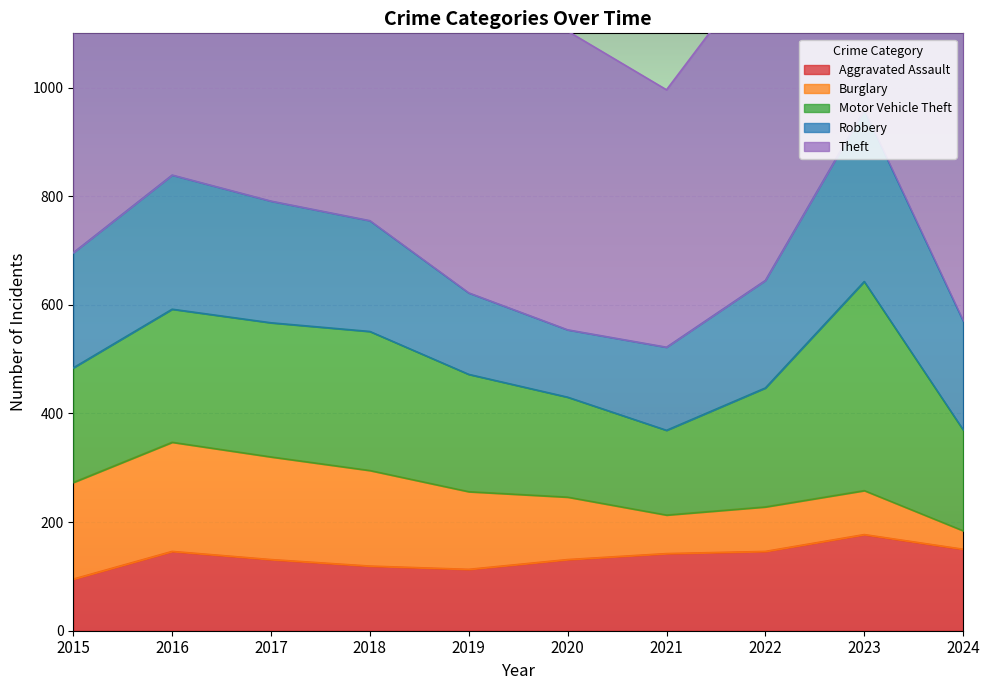

What is the difference between the maximum and minimum values in the Motor Vehicle Theft series?

229